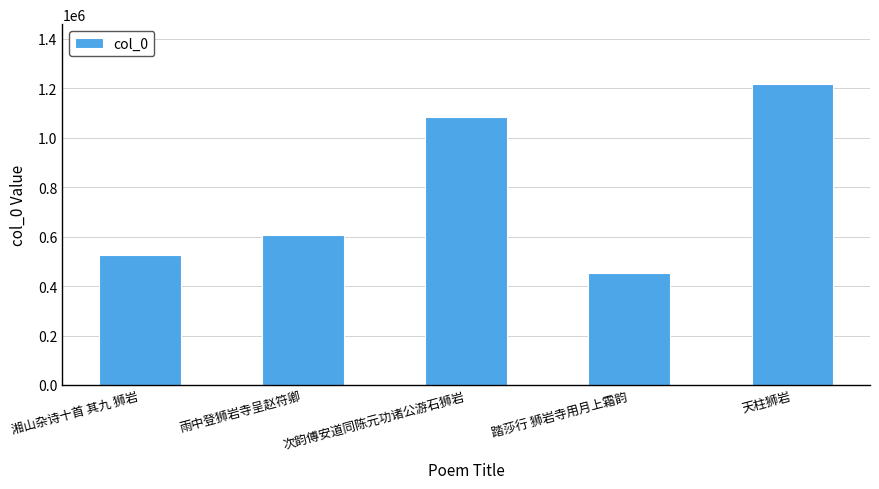

Is it true that the value at 雨中登狮岩寺呈赵符卿 is 240684?

False